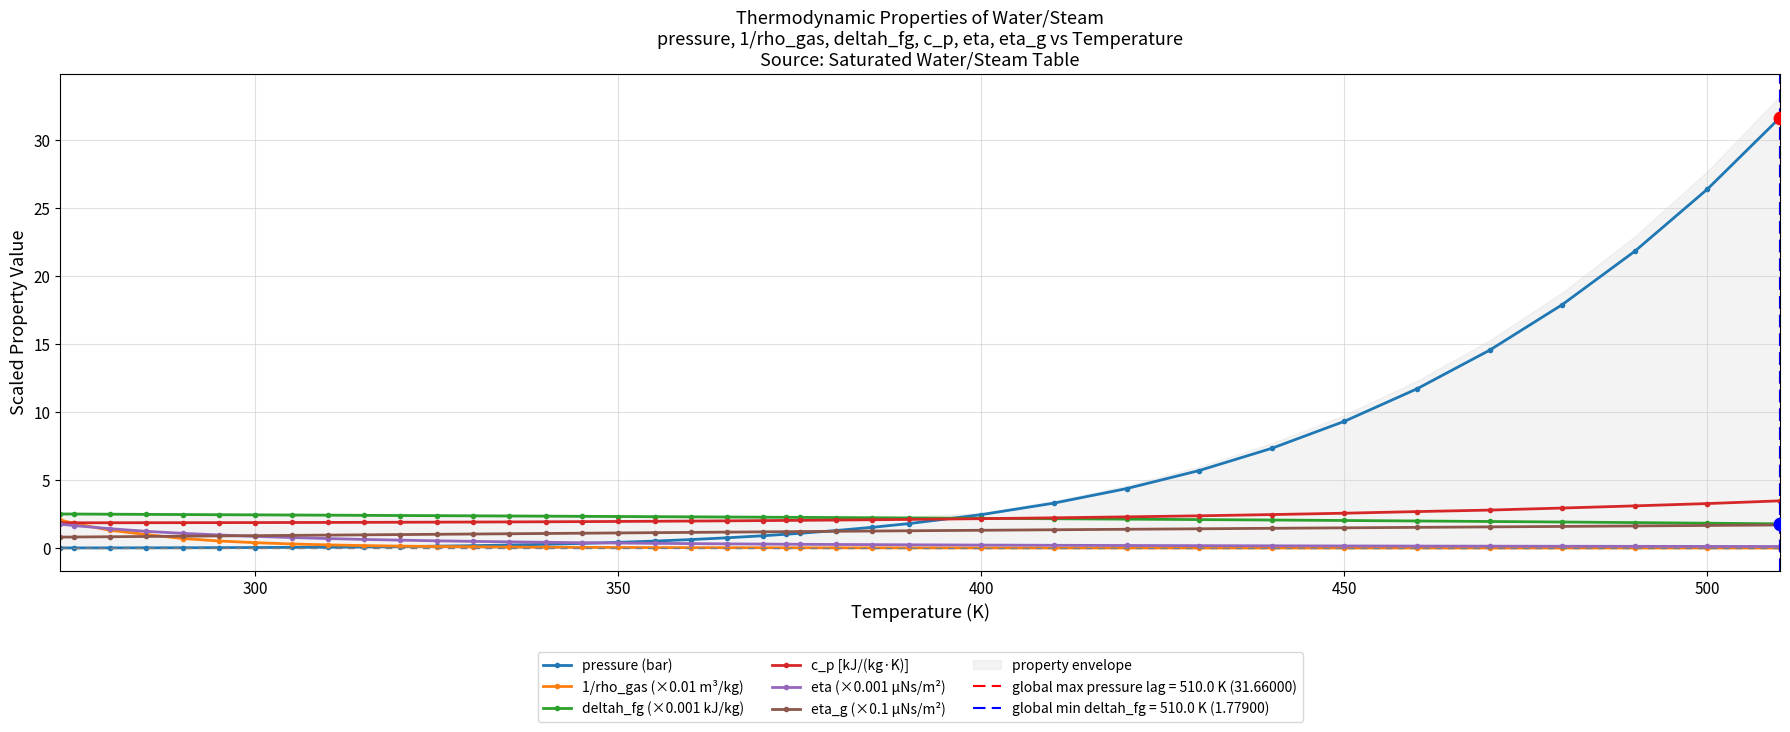

True or false: eta_g (×0.1 µNs/m²) and c_p [kJ/(kg·K)] intersect in this chart.

False